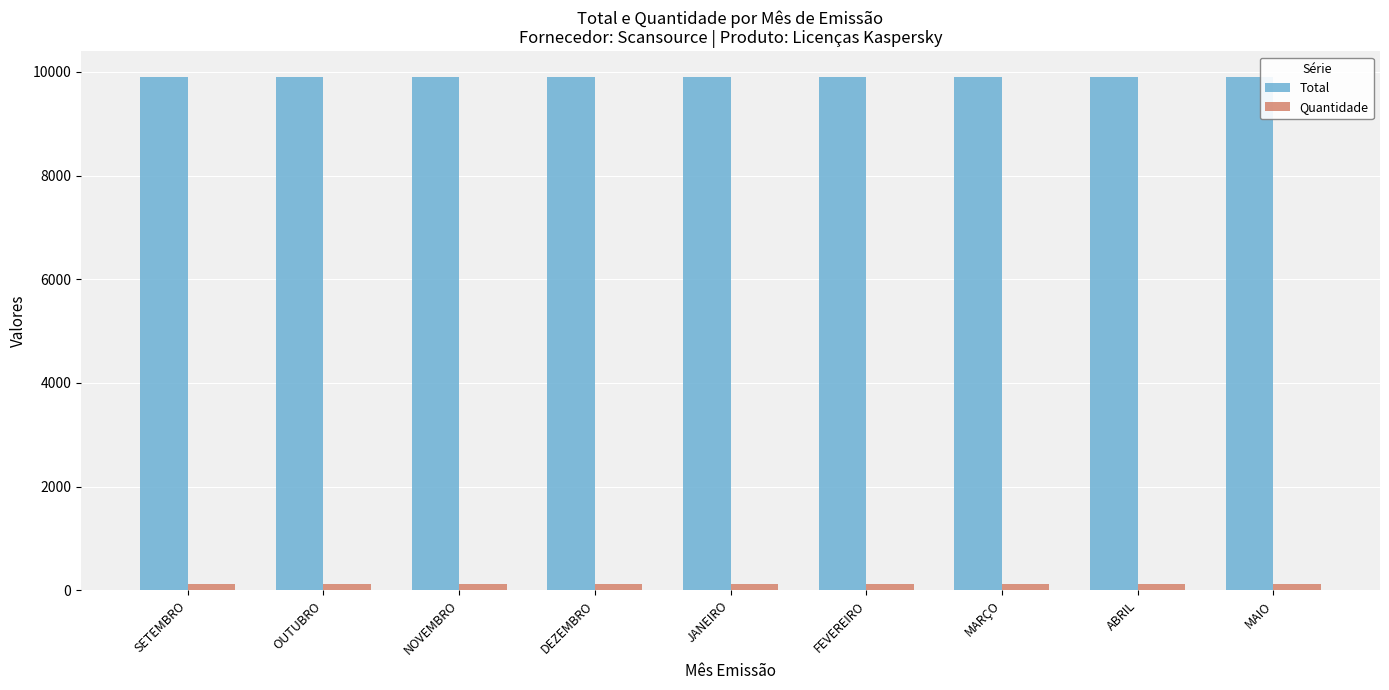

Count the number of data series in this chart.

2